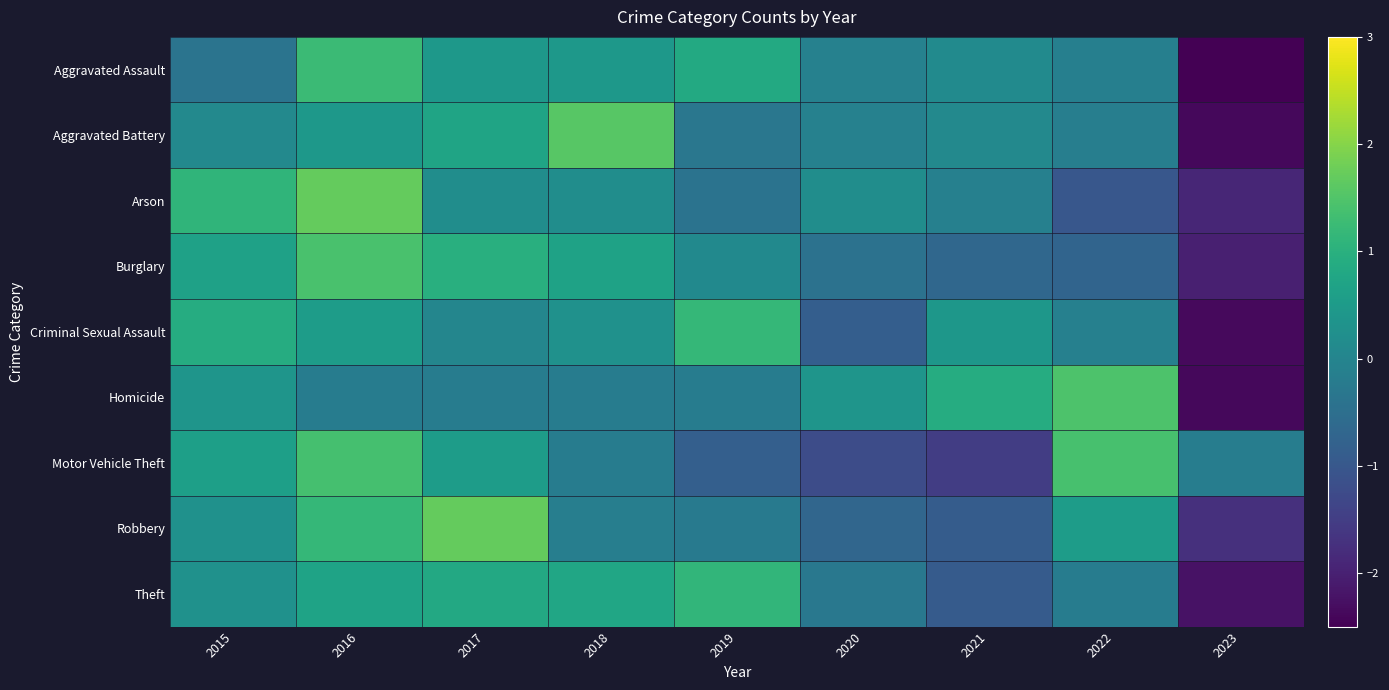

What is the maximum value shown in the chart?

1.7